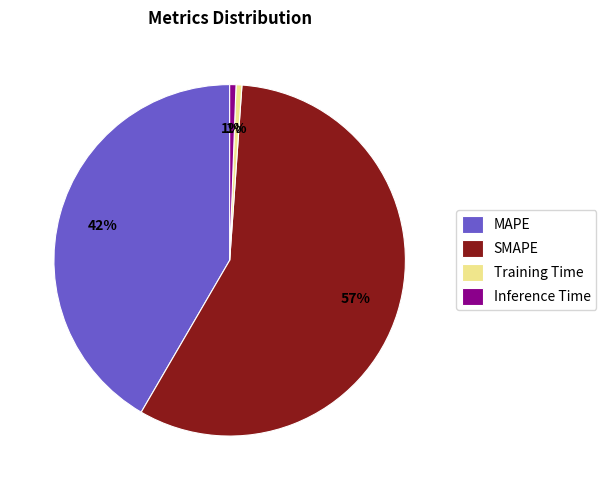

Which category has the biggest portion of the pie?

SMAPE